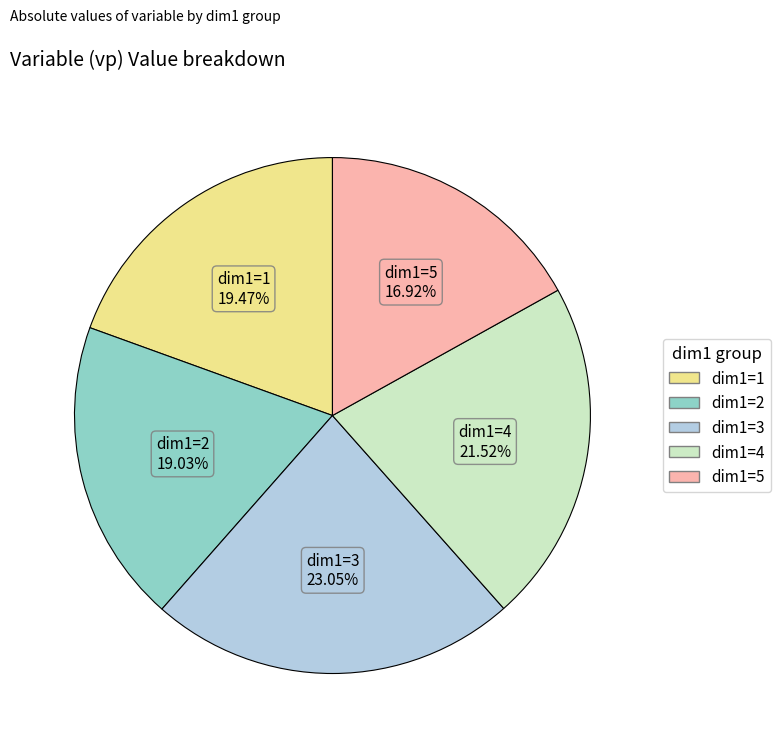

What is the largest slice in the pie chart?

dim1=3